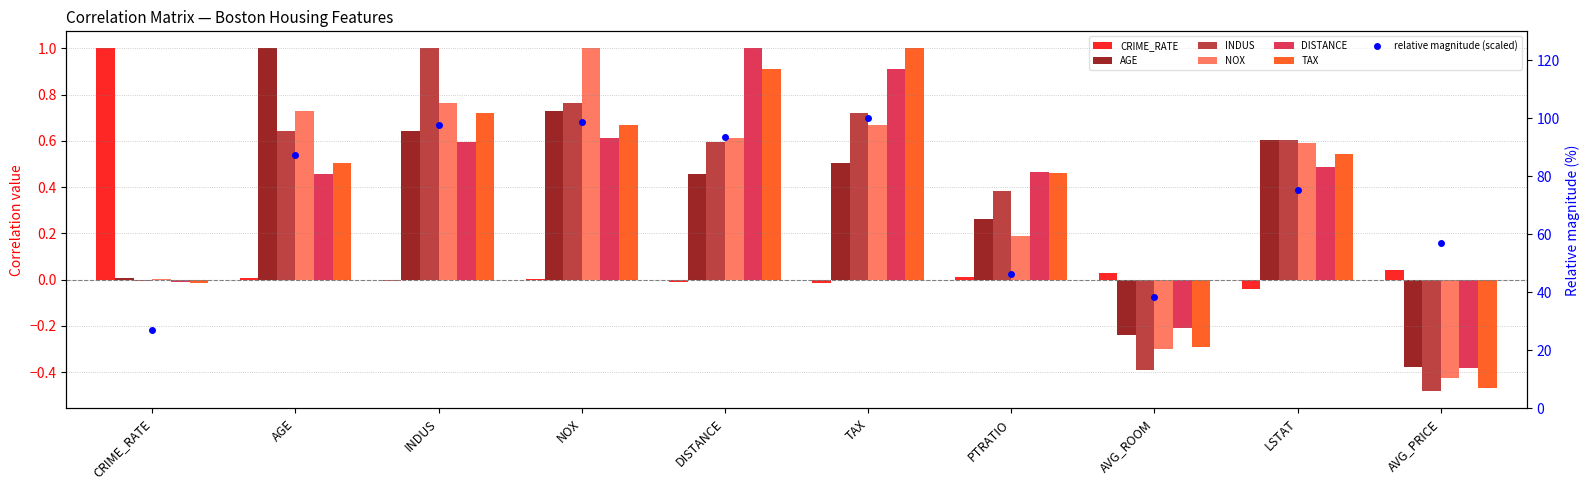

Is it true that AGE equals 0.1 at PTRATIO?

False